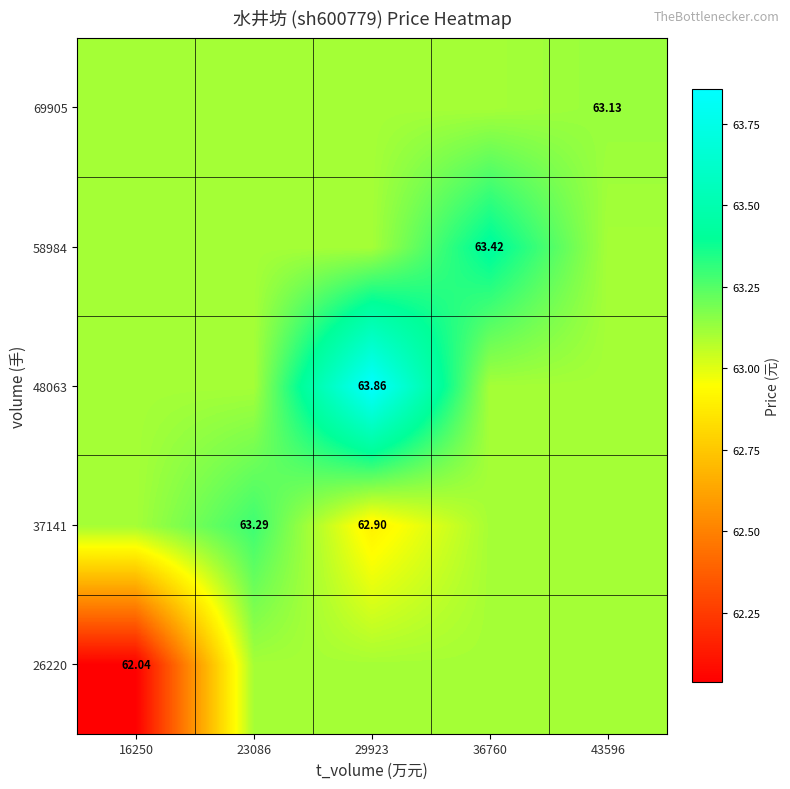

Which series has the widest spread of values?

26220